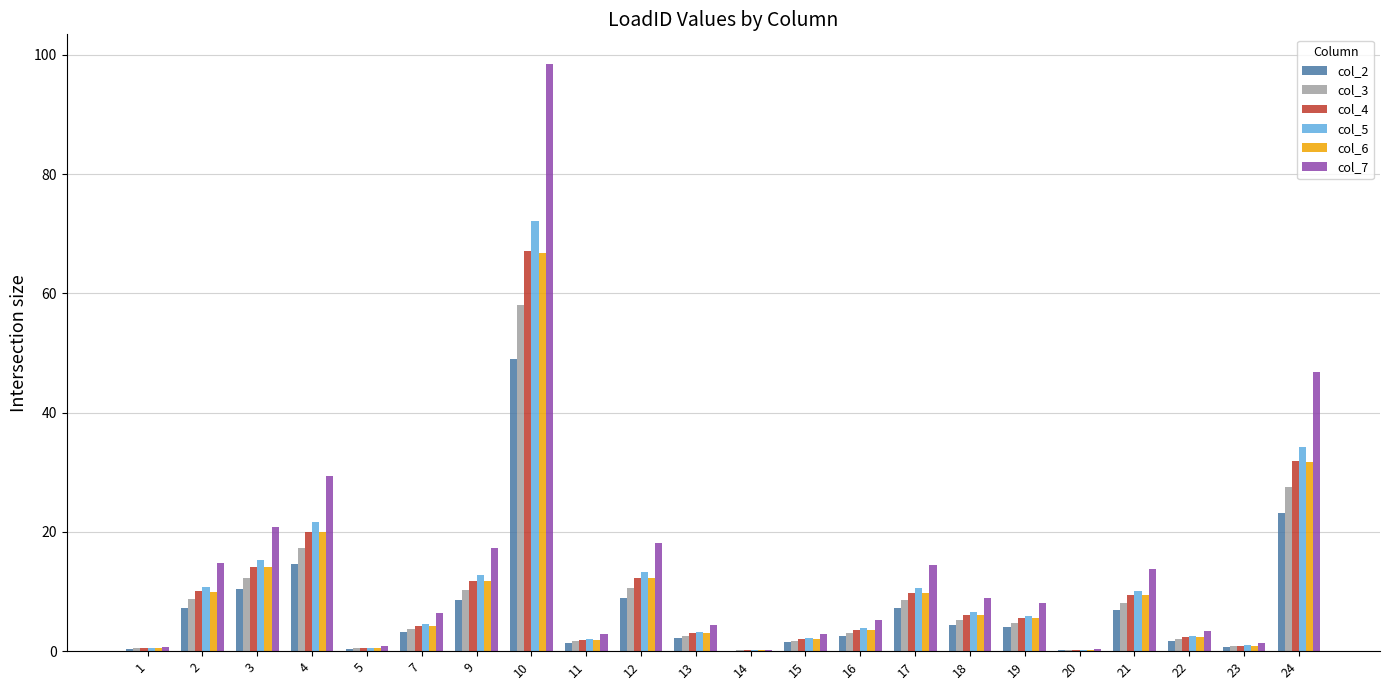

What is the approximate value of col_2 at 19?

4.0